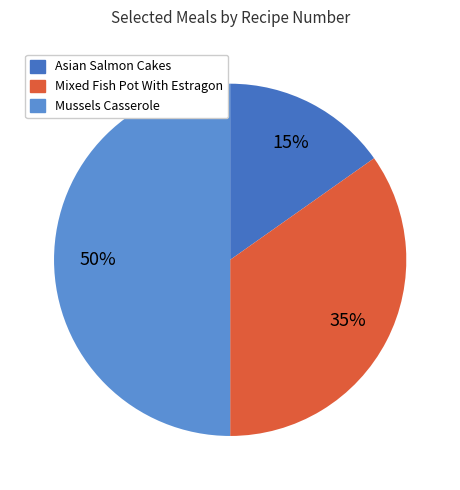

Is there a majority slice in this chart?

No